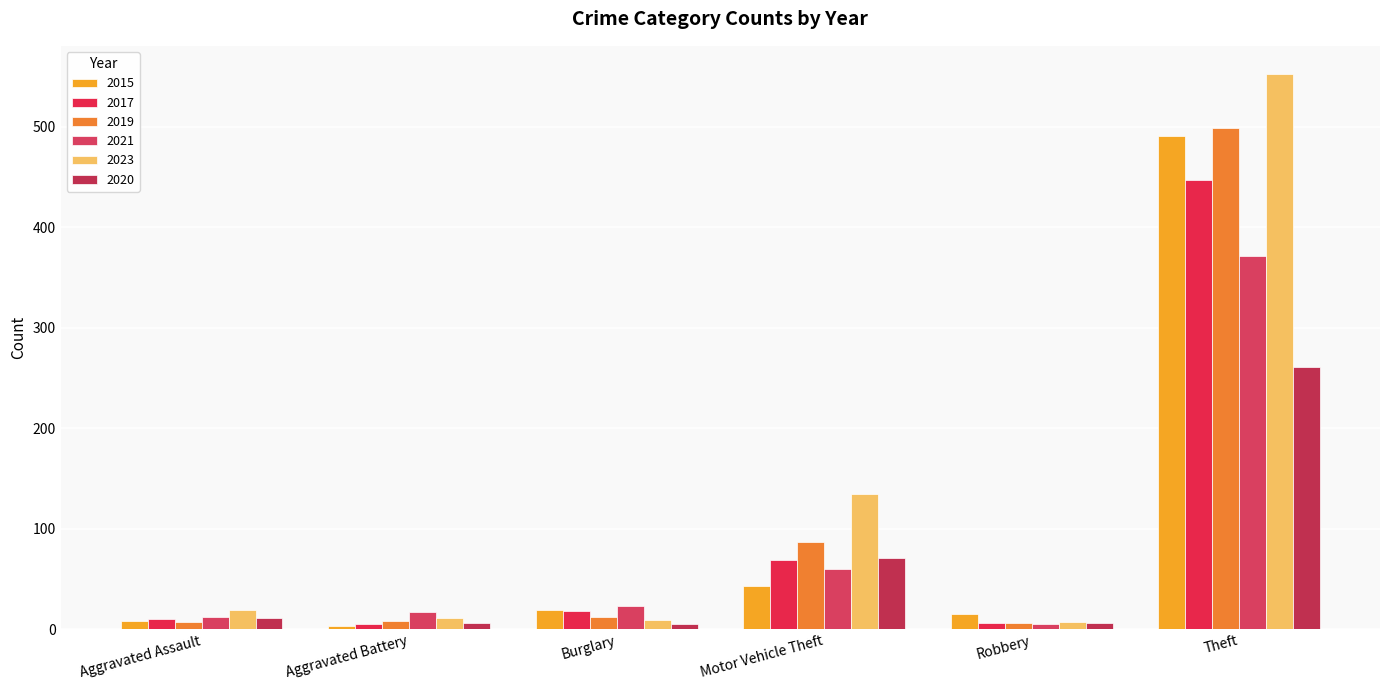

What is the difference between the 2023 values at Aggravated Battery and Motor Vehicle Theft?

123